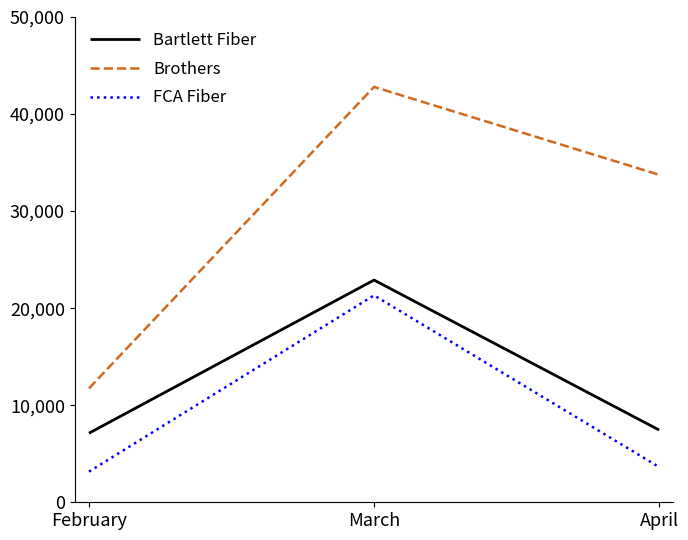

What is the minimum value for Brothers?

11735